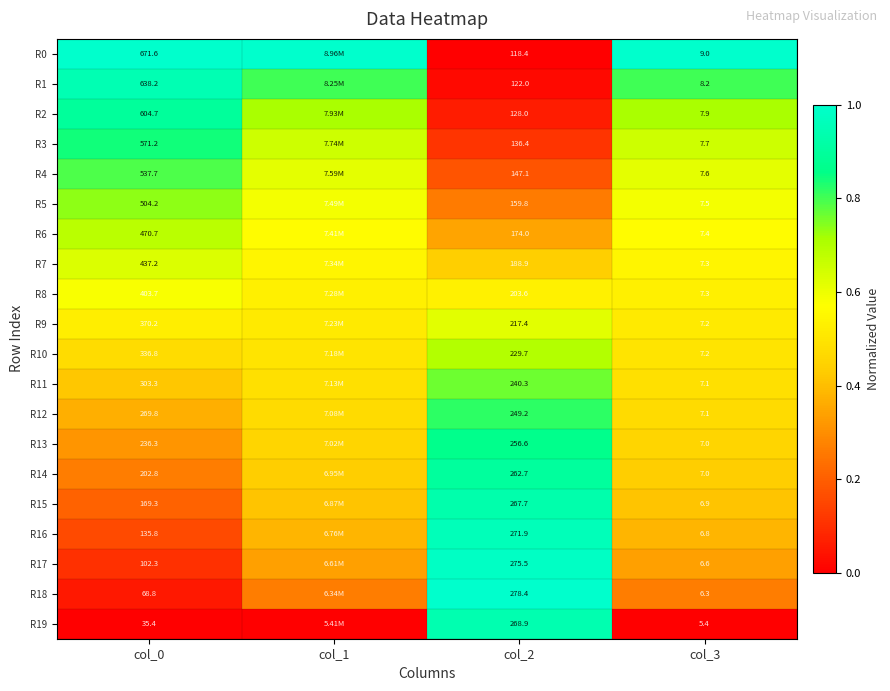

Is the value of R8 at col_3 greater than the value of R17 at col_2?

No